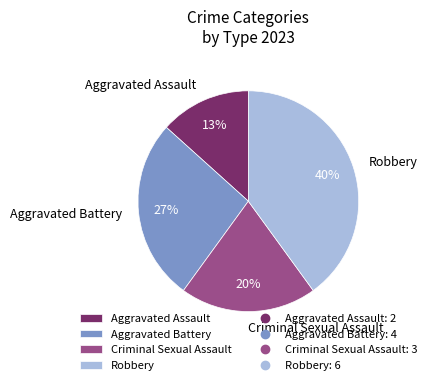

True or false: Aggravated Battery accounts for 36% of the total.

False